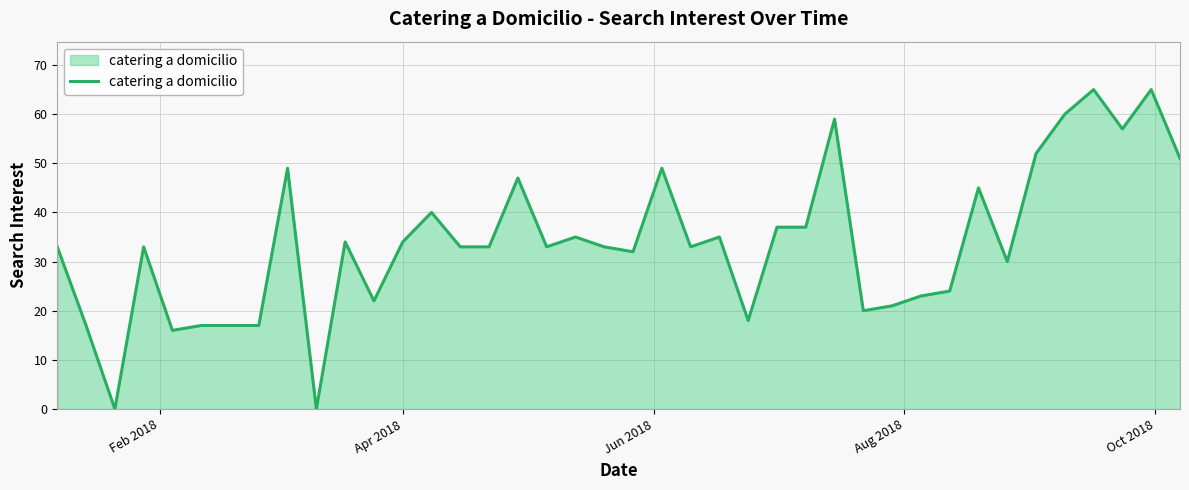

What is the difference between the maximum and minimum values?

65